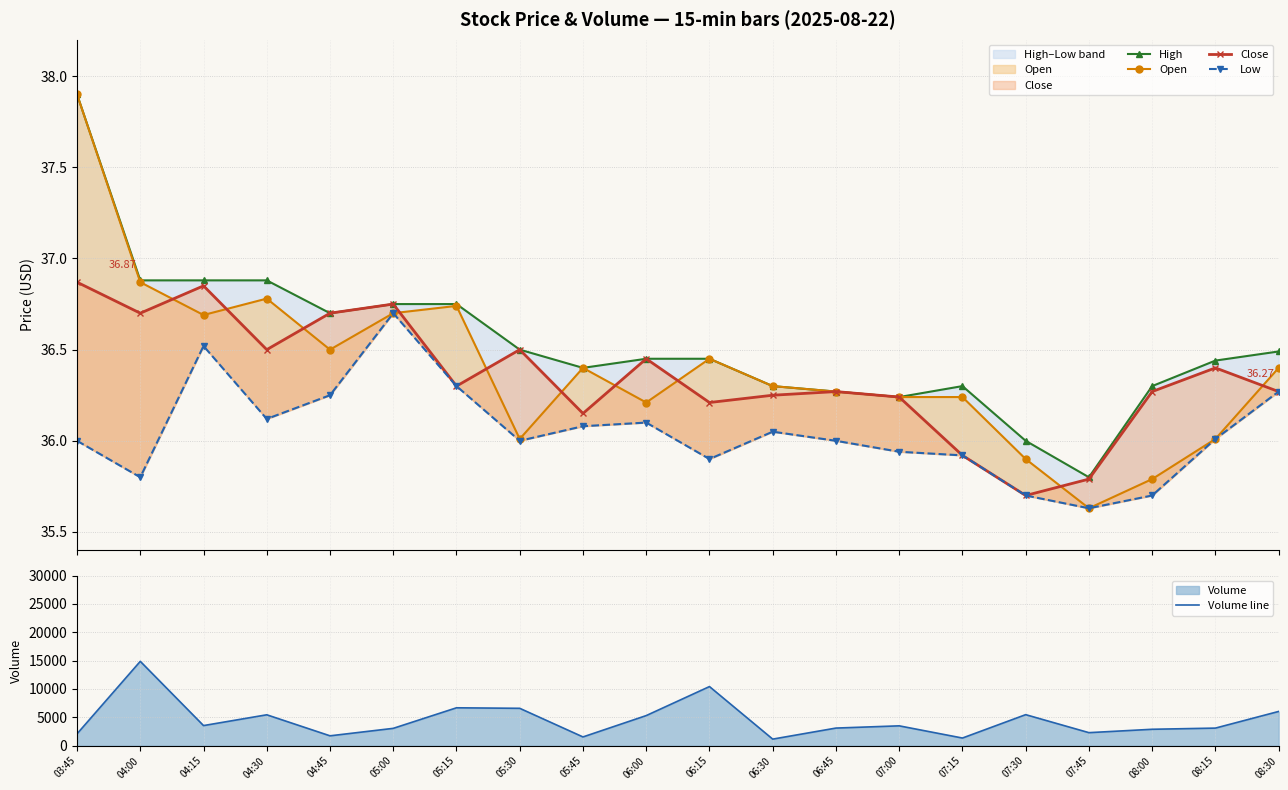

True or false: Open and Volume line cross at least once.

False